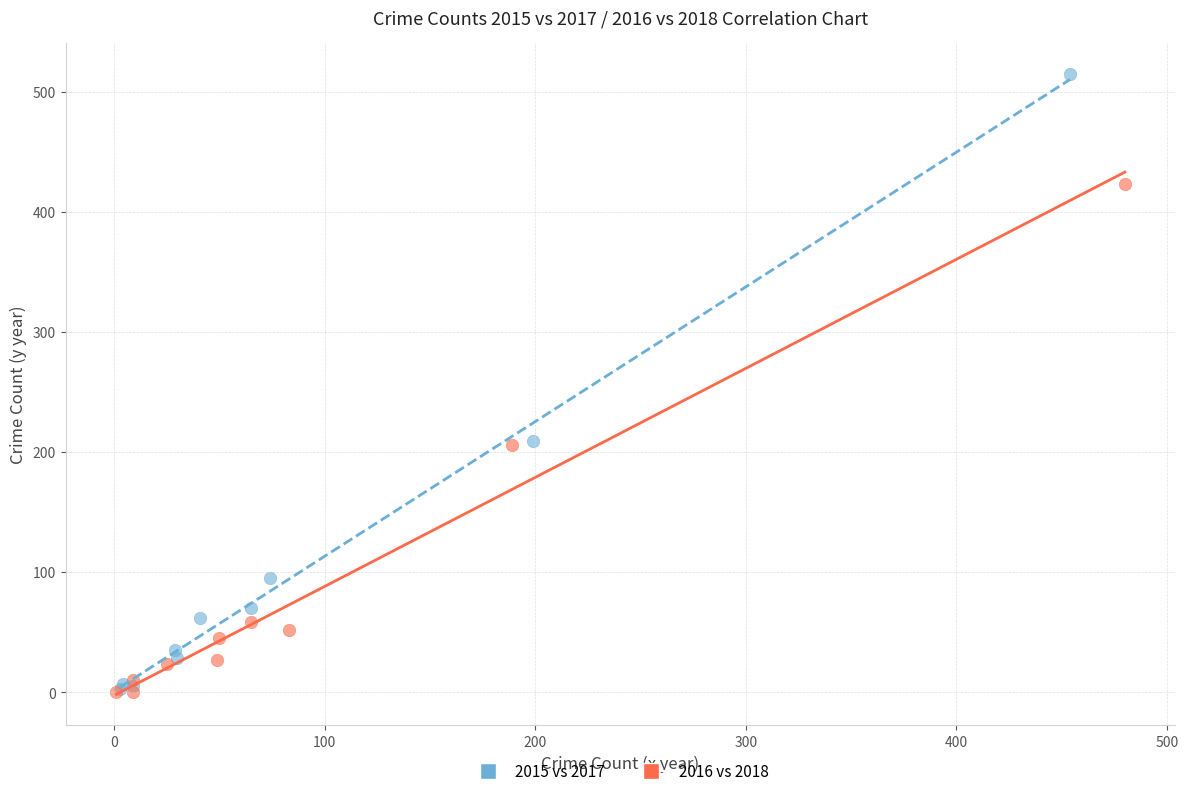

Which series has the widest spread of Y values?

2015 vs 2017